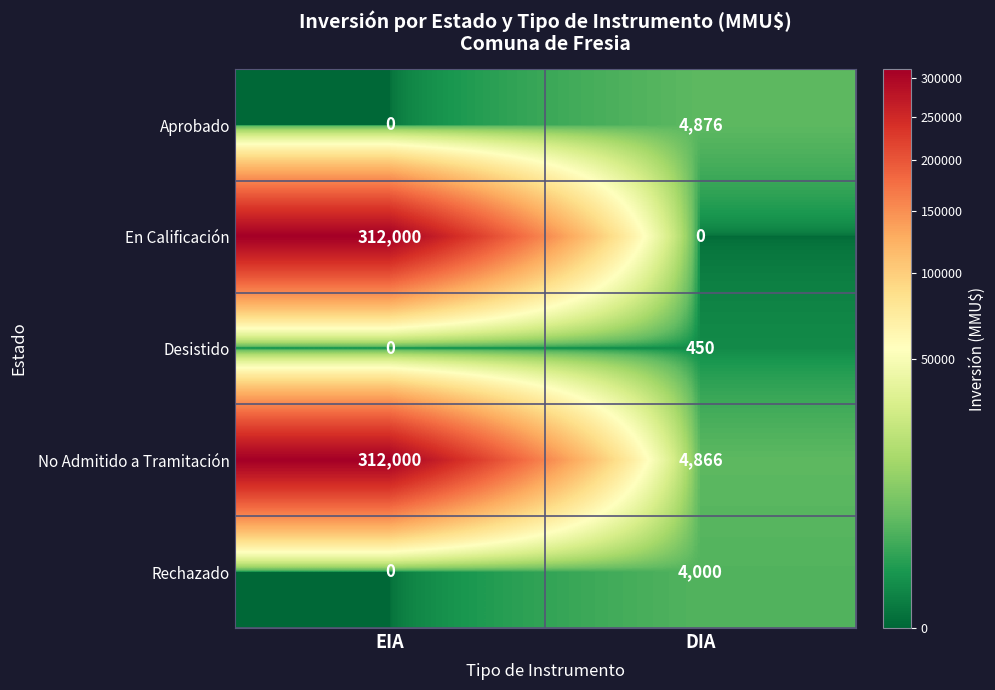

What is the average value of the Desistido series?

225